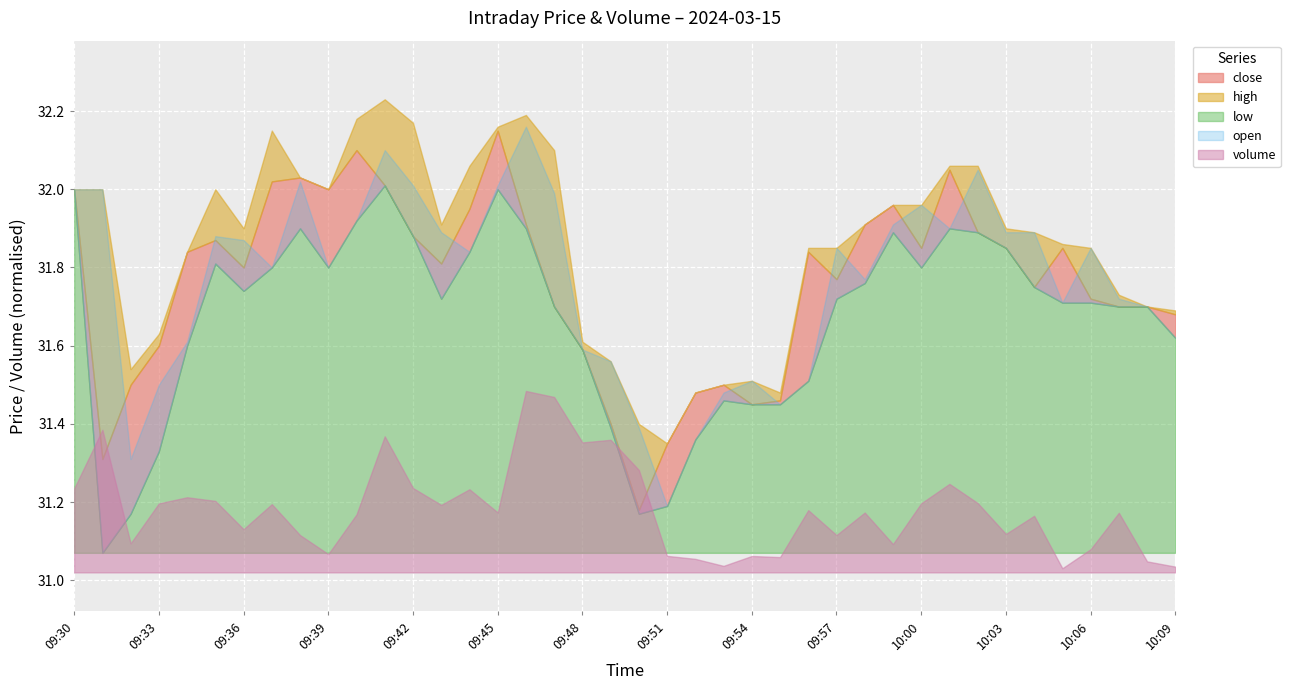

At which label is low closest to 31?

09:31